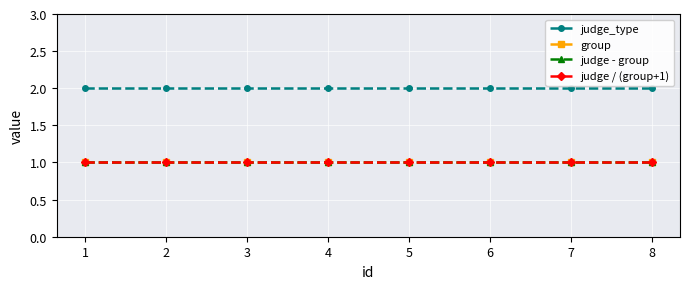

True or false: group has a value of 1 at 3.

True